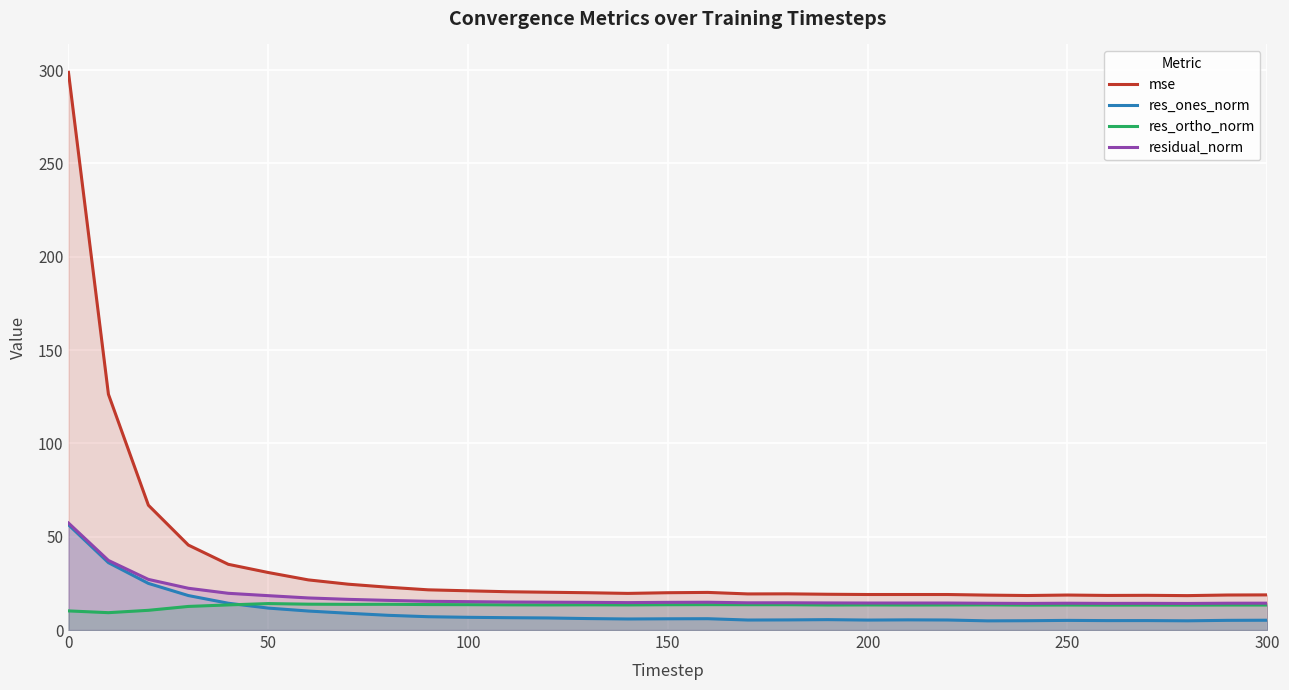

What is the minimum value for residual_norm?

14.2